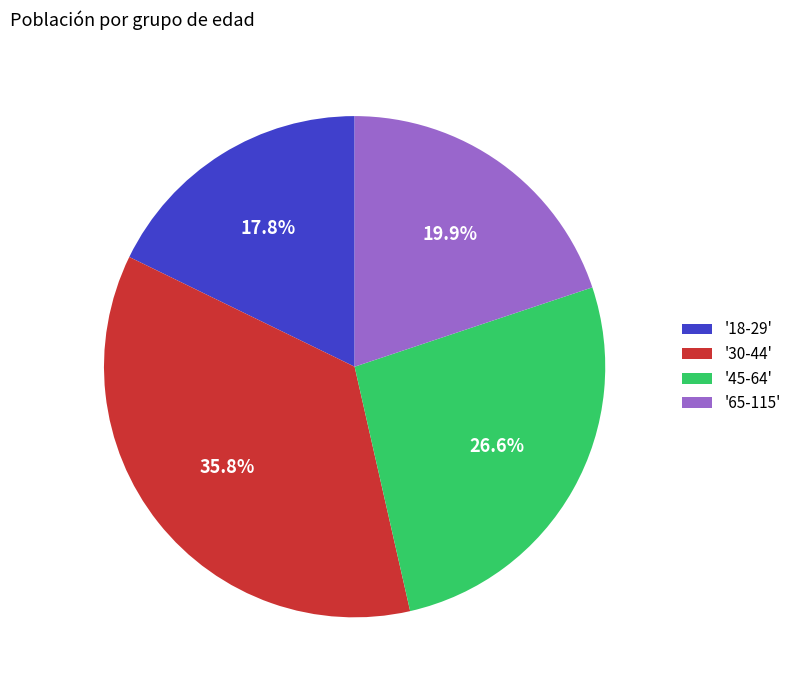

Is the sum of '45-64' and '30-44' greater than half?

Yes